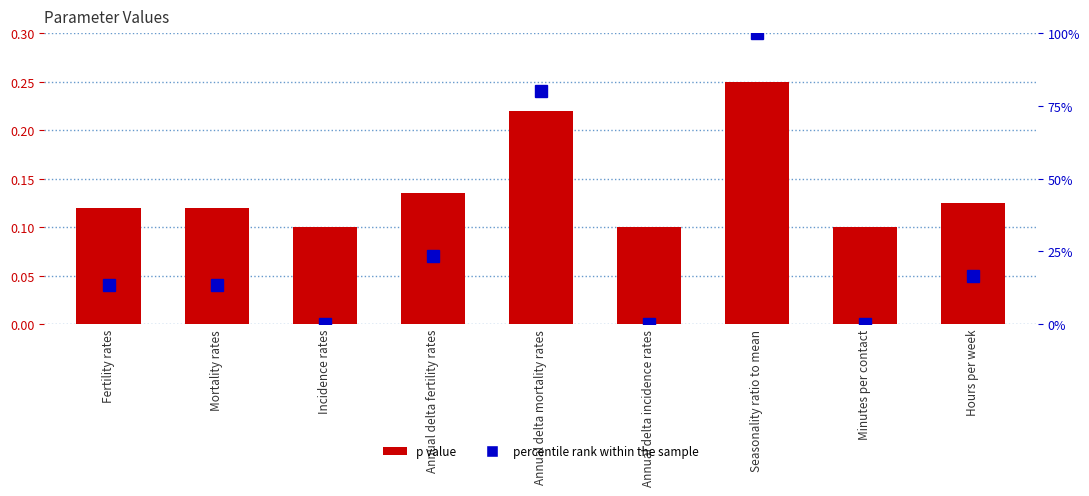

Does the chart contain stacked bars?

No